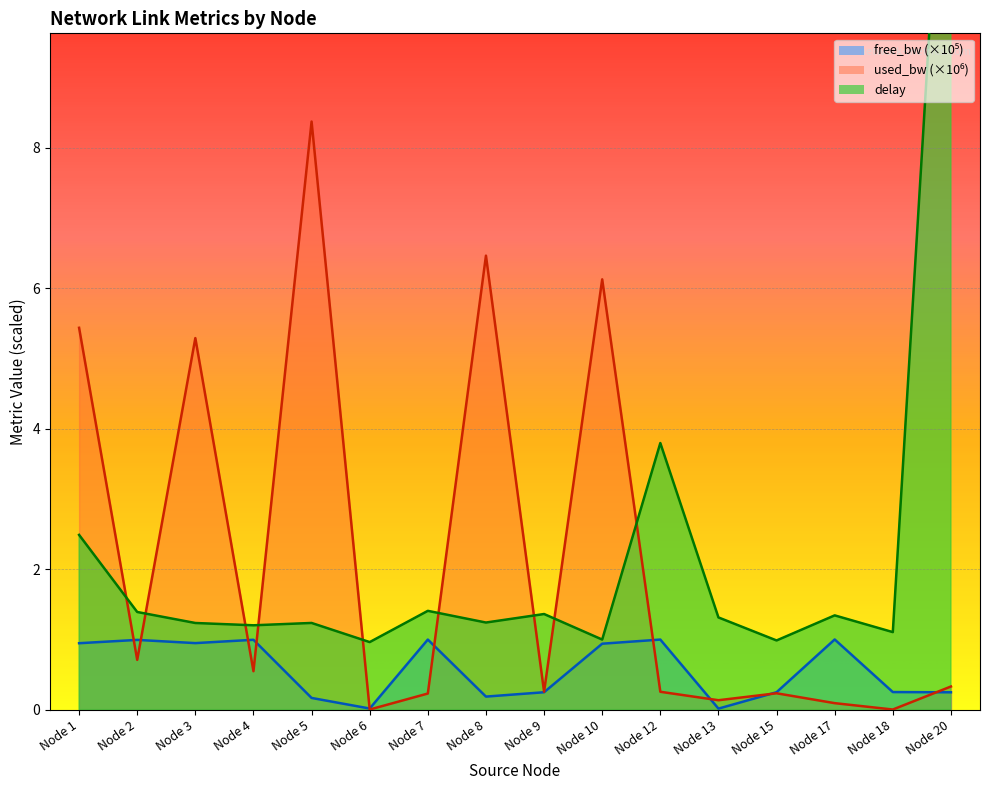

What is the maximum value for free_bw?

1.0